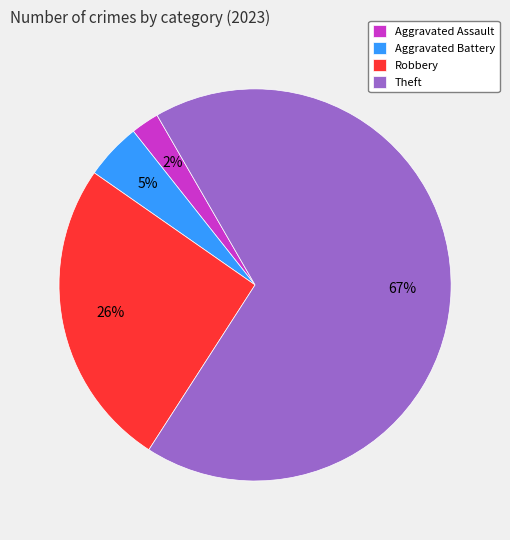

Combined, do Aggravated Battery and Robbery account for over 50%?

No